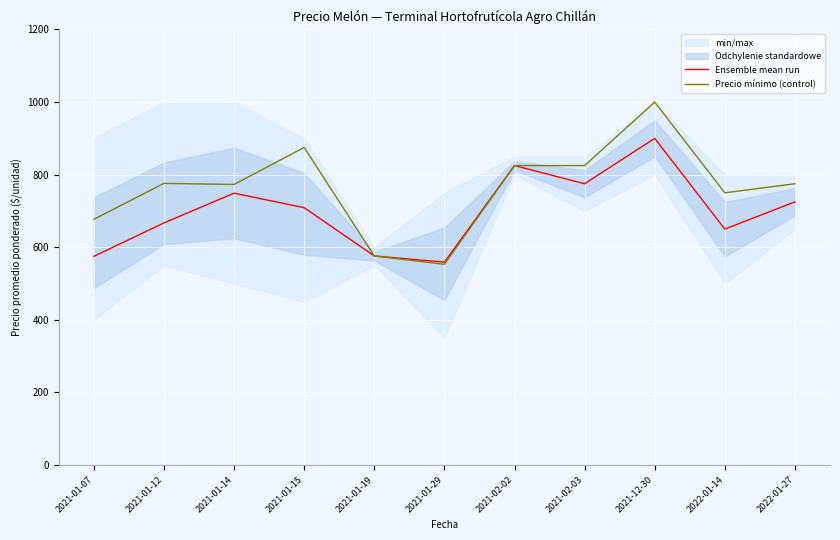

What is the difference between the Ensemble mean run values at 2022-01-27 and 2021-01-29?

166